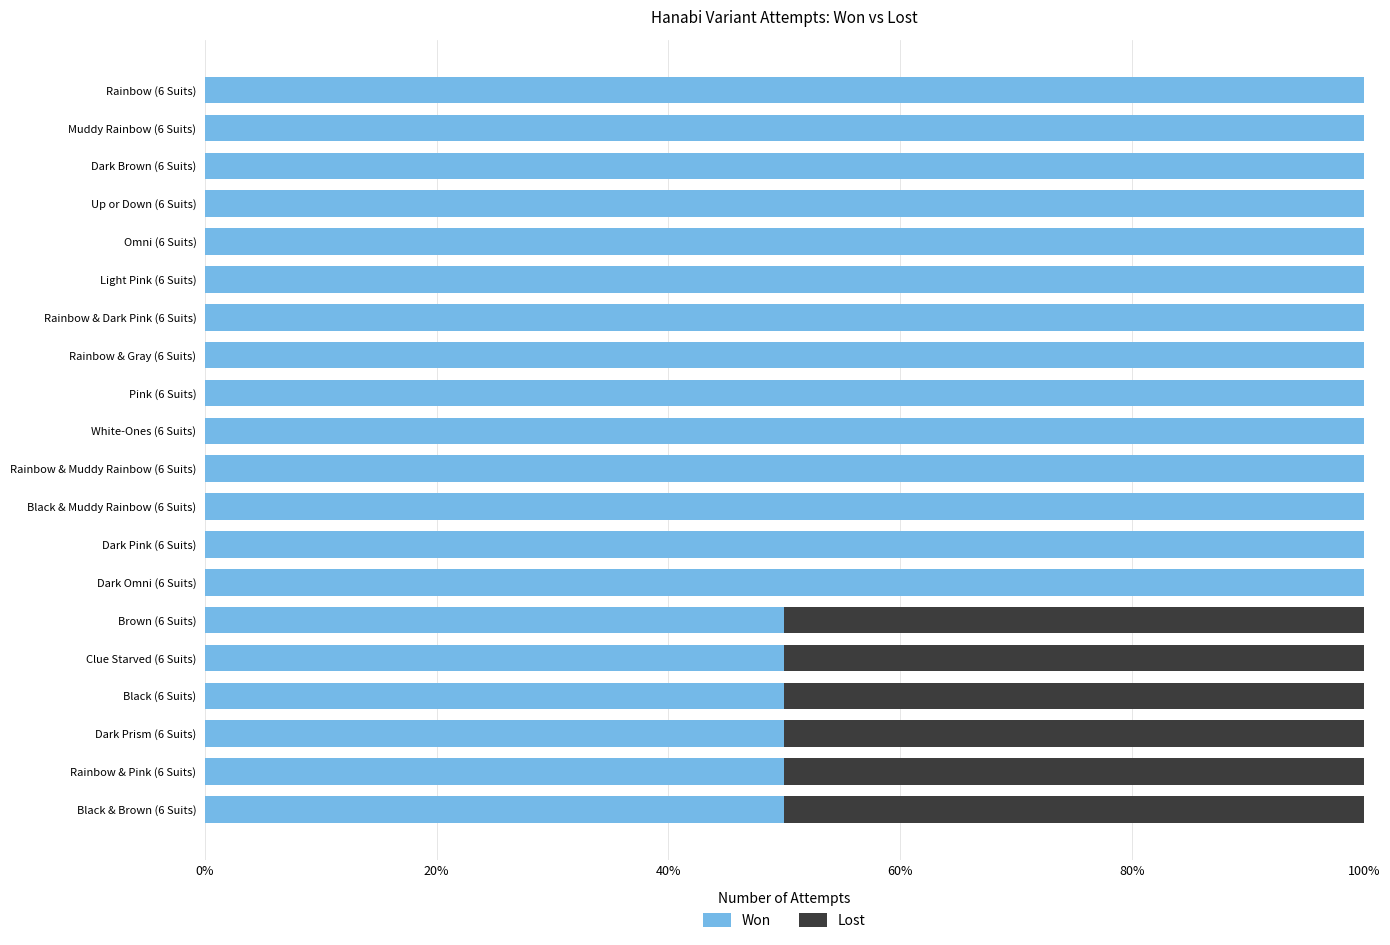

What is the total value across all series at Rainbow & Muddy Rainbow (6 Suits)?

100